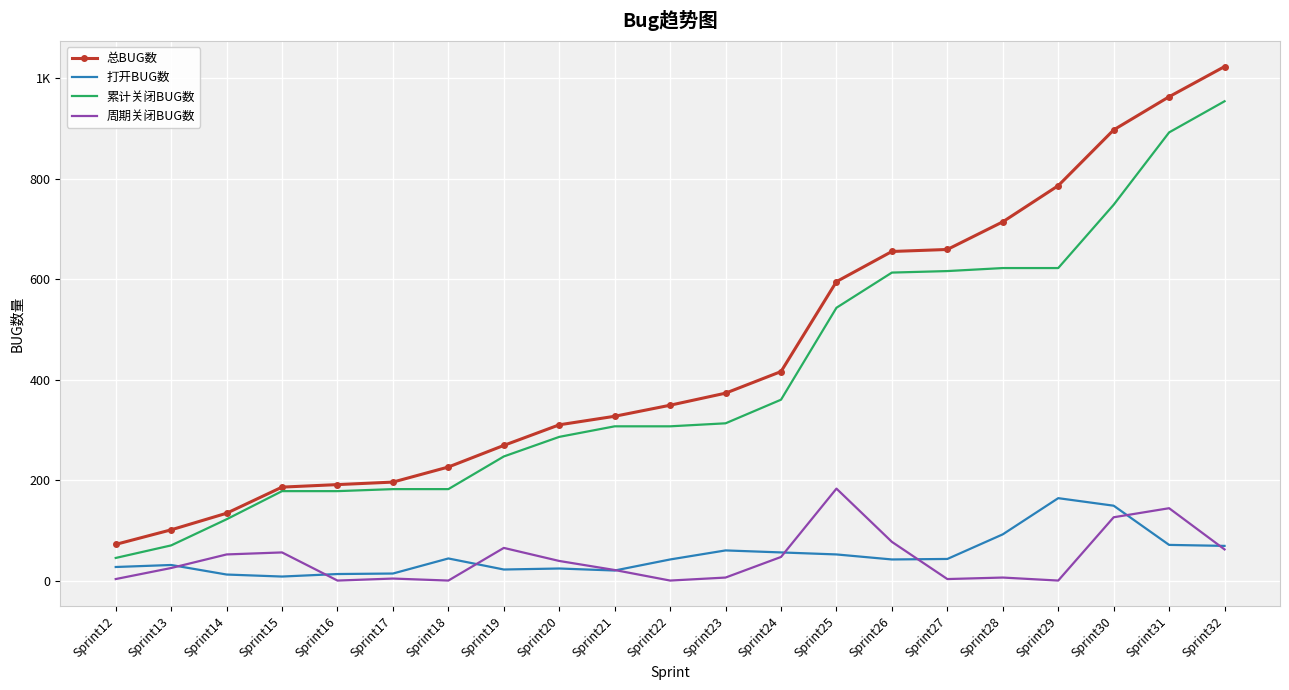

What are all the series names shown in the legend?

总BUG数, 打开BUG数, 累计关闭BUG数, 周期关闭BUG数